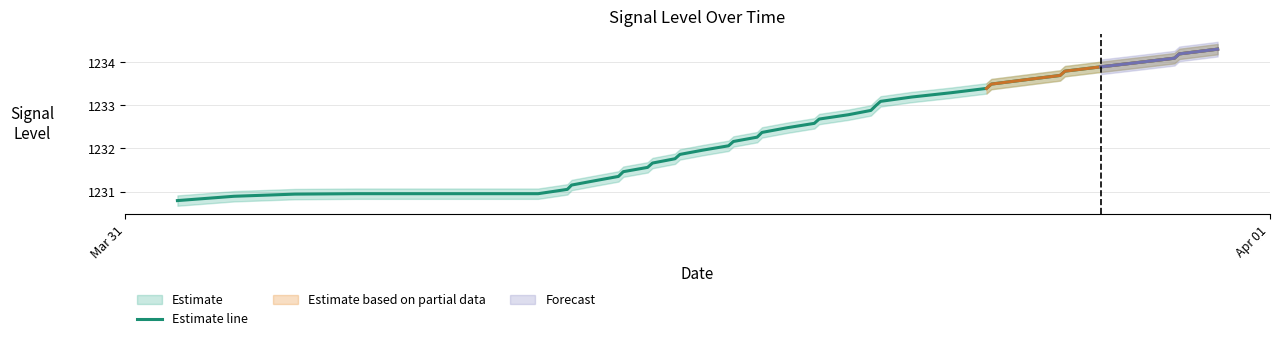

Reading left to right, what are all the values shown in this chart?

1230.8	1230.9	1230.9	1231.0	1231.0	1231.0	1231.0	1231.0	1231.2	1231.2	1231.3	1231.5	1231.6	1231.7	1231.8	1231.9	1232.0	1232.1	1232.2	1232.3	1232.4	1232.5	1232.6	1232.7	1232.8	1232.9	1233.0	1233.1	1233.2	1233.3	1233.4	1233.5	1233.6	1233.7	1233.8	1233.9	1234.0	1234.1	1234.2	1234.3